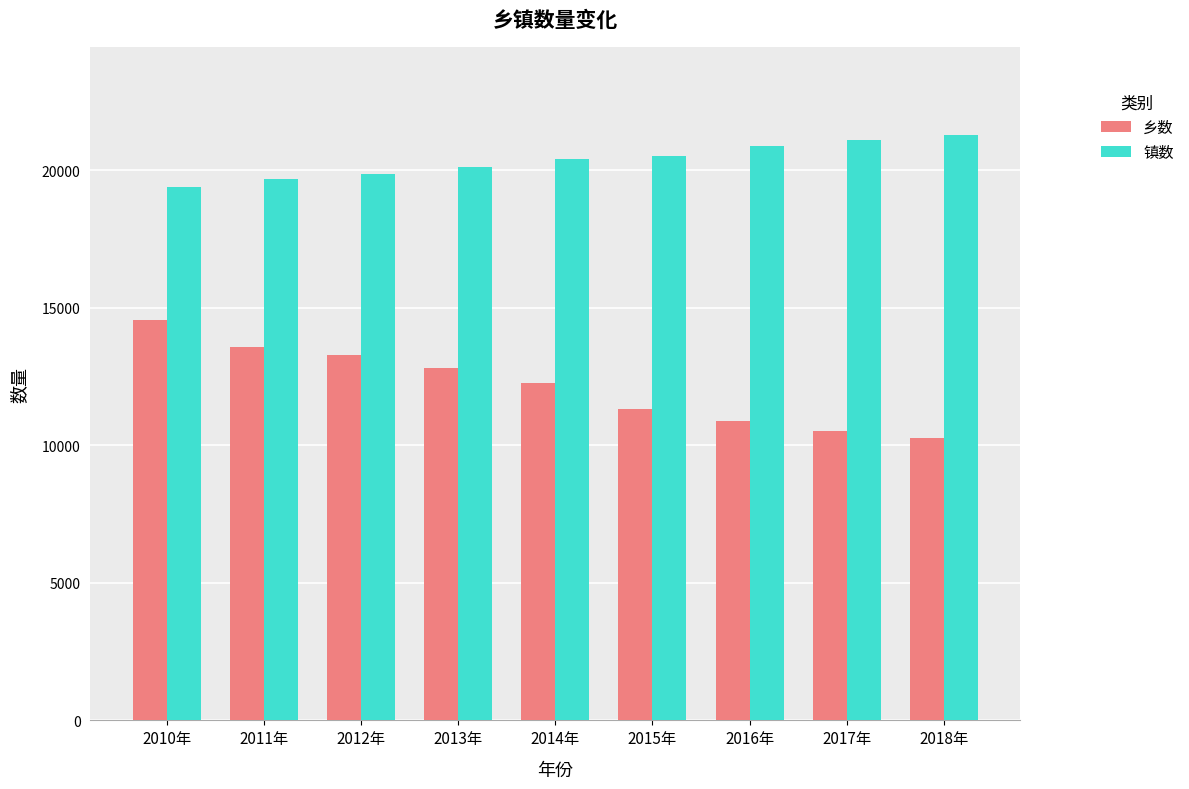

List the series in order of their peak value, highest first.

镇数, 乡数